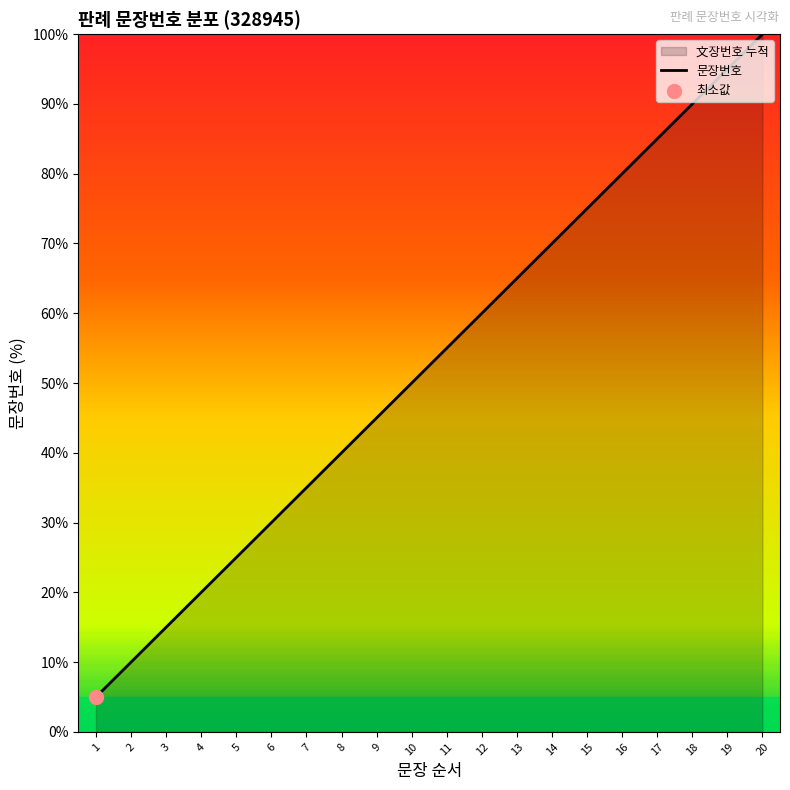

What is the change in value from 6 to 19?

+65.0